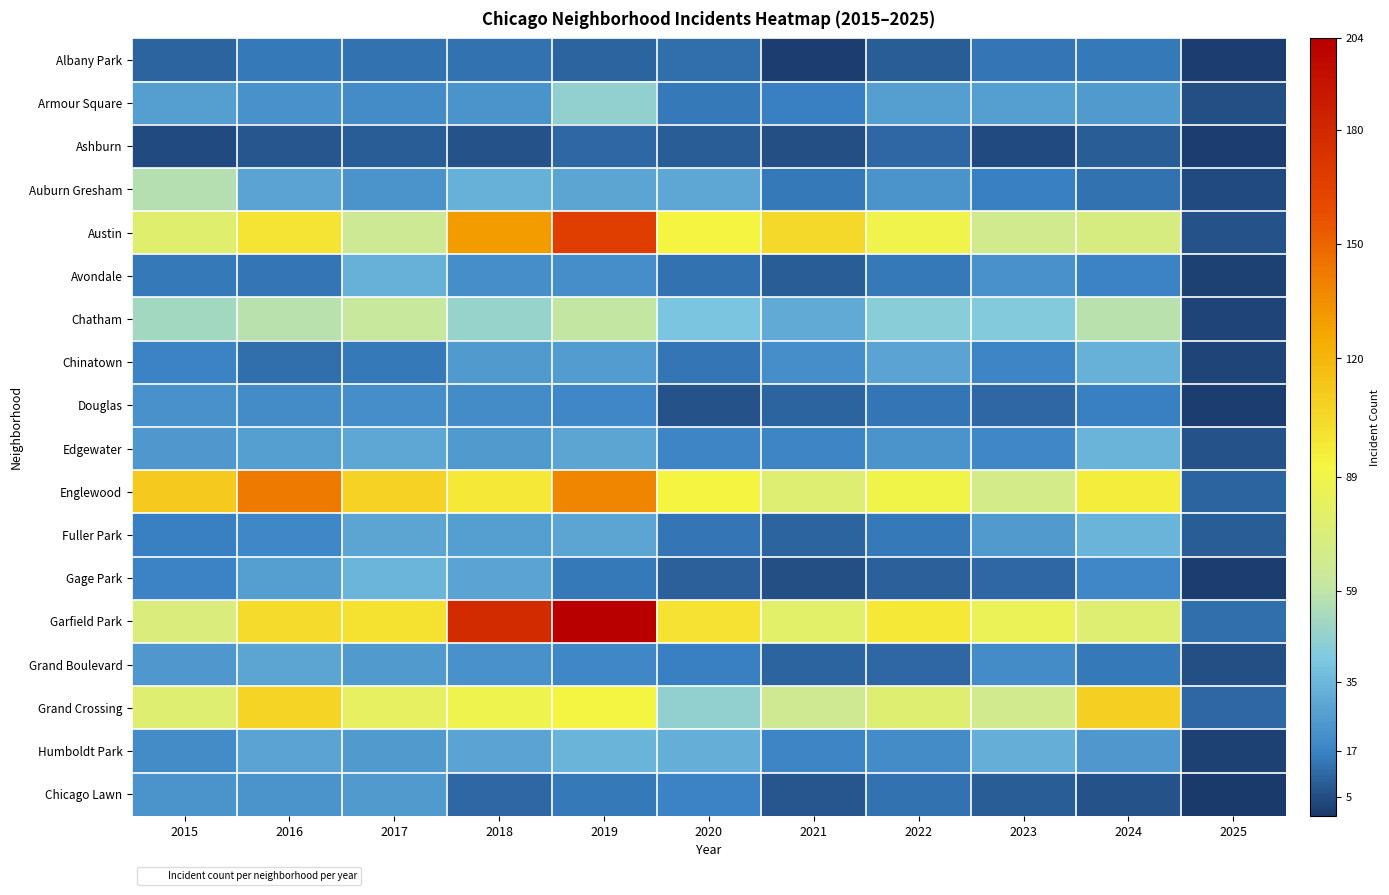

Which series has the widest spread of values?

Garfield Park